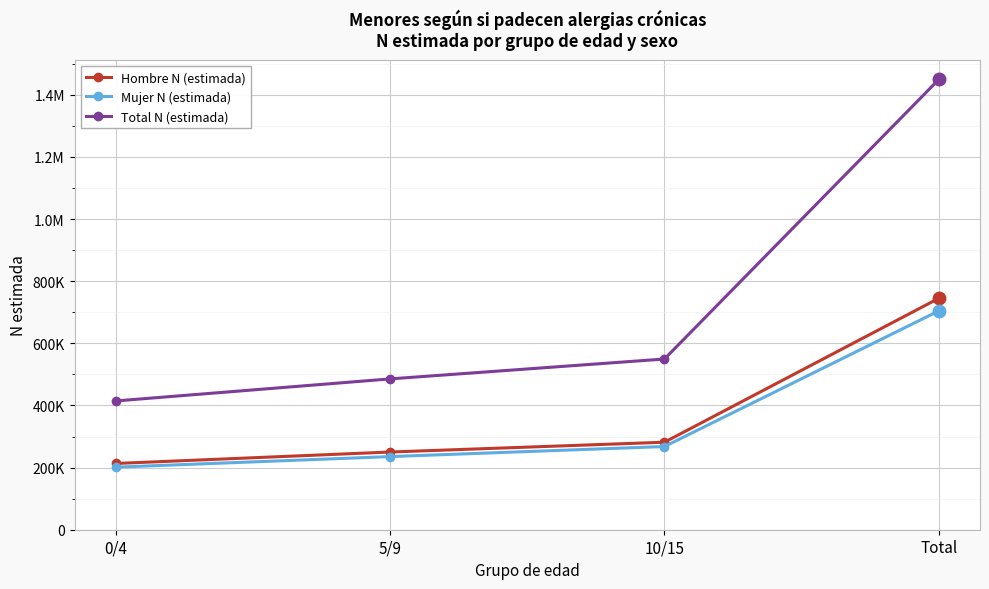

Between Total and 10/15, which is larger?

Total